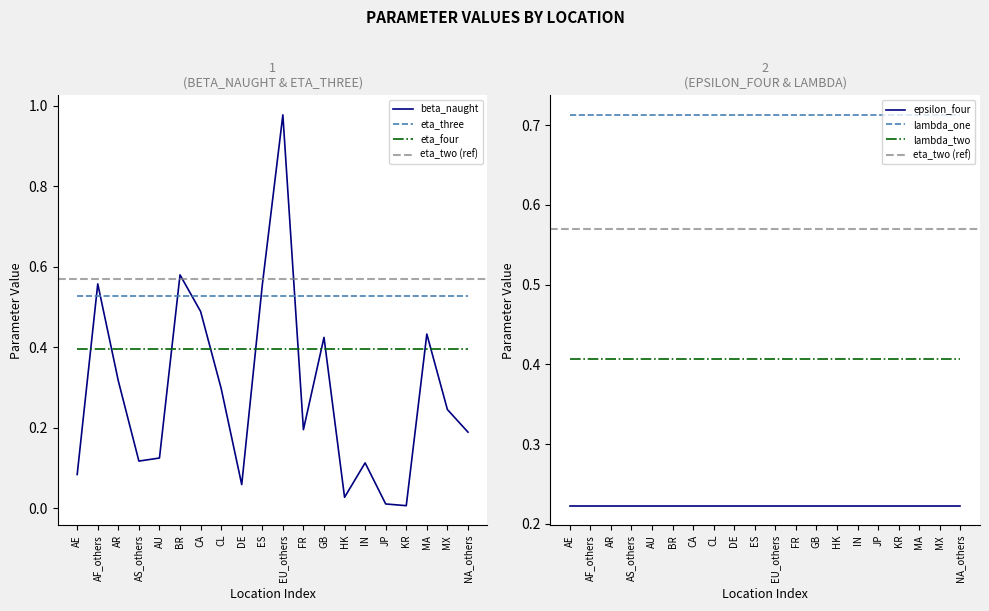

Count the number of categories in the chart.

20